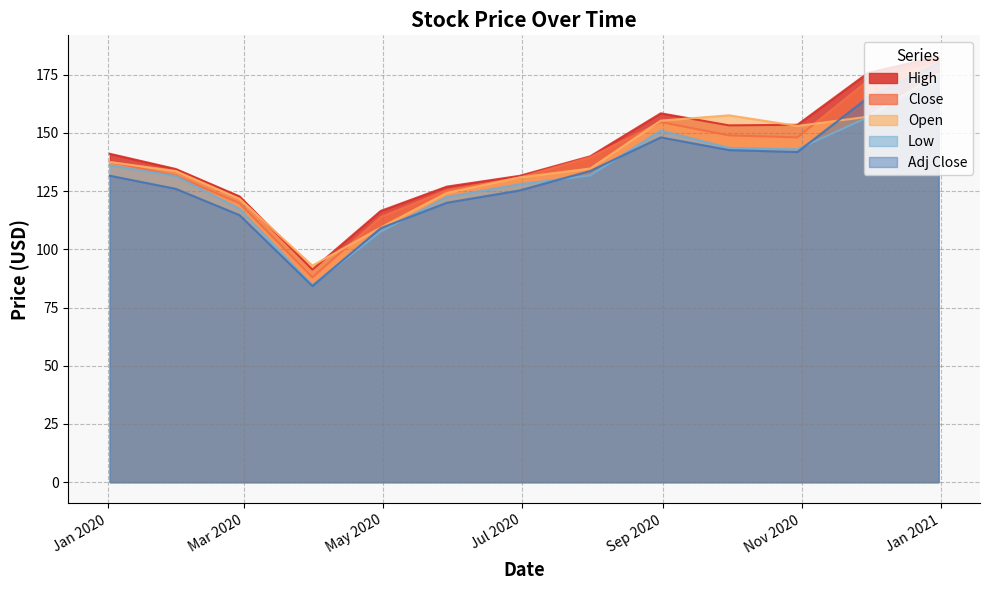

How many data points in Close are less than 137?

6